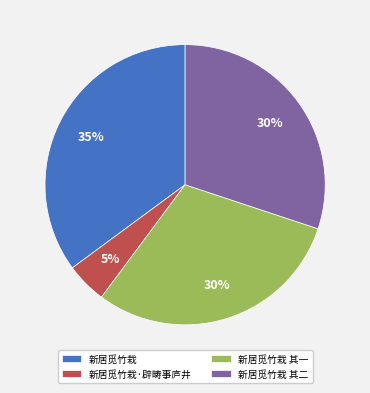

Combined, do 新居觅竹栽 其二 and 新居觅竹栽 account for over 50%?

Yes